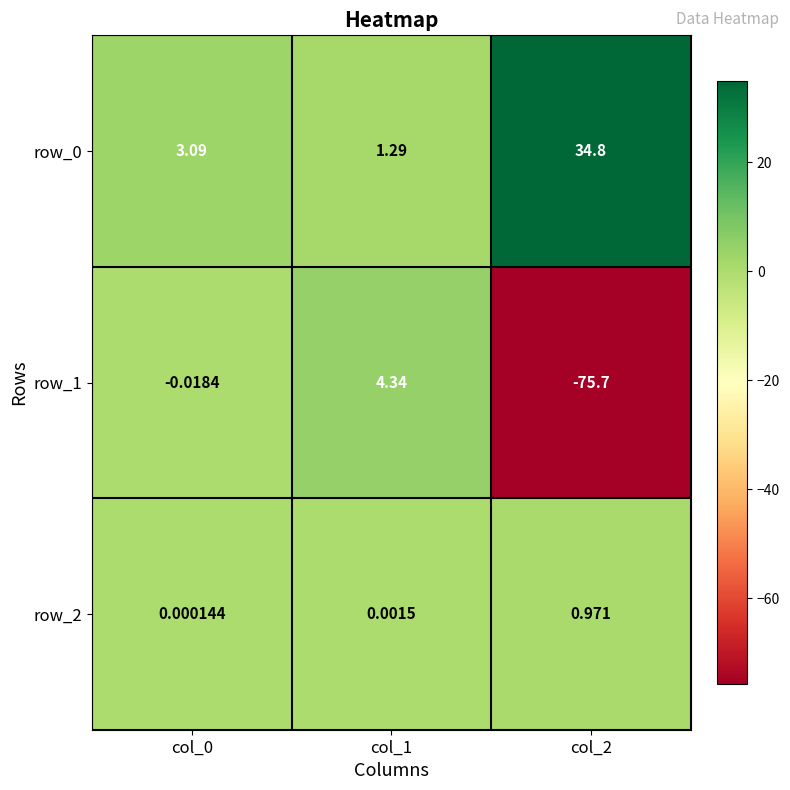

Is the value of row_2 at col_2 greater than the value of row_0 at col_0?

No